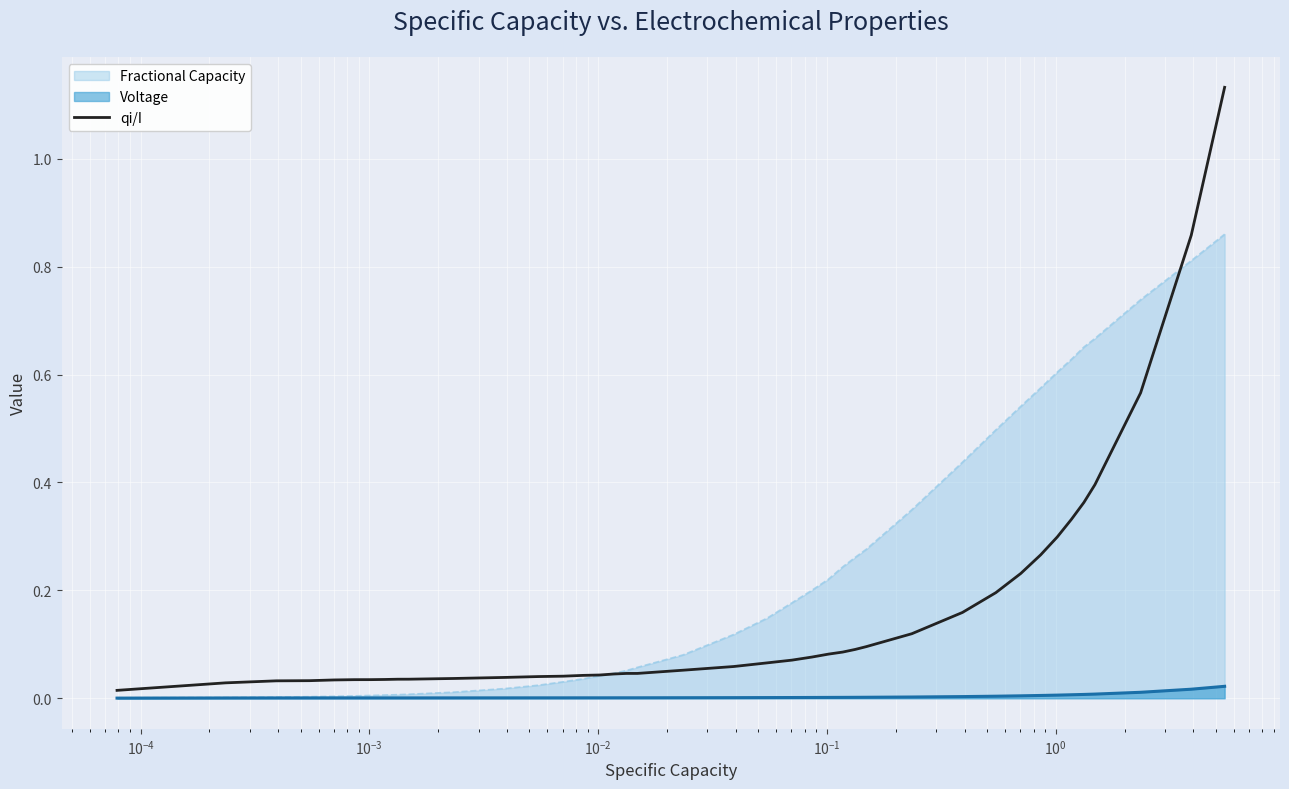

Rank the series by their maximum value, from lowest to highest.

Voltage, Fractional Capacity, qi/I